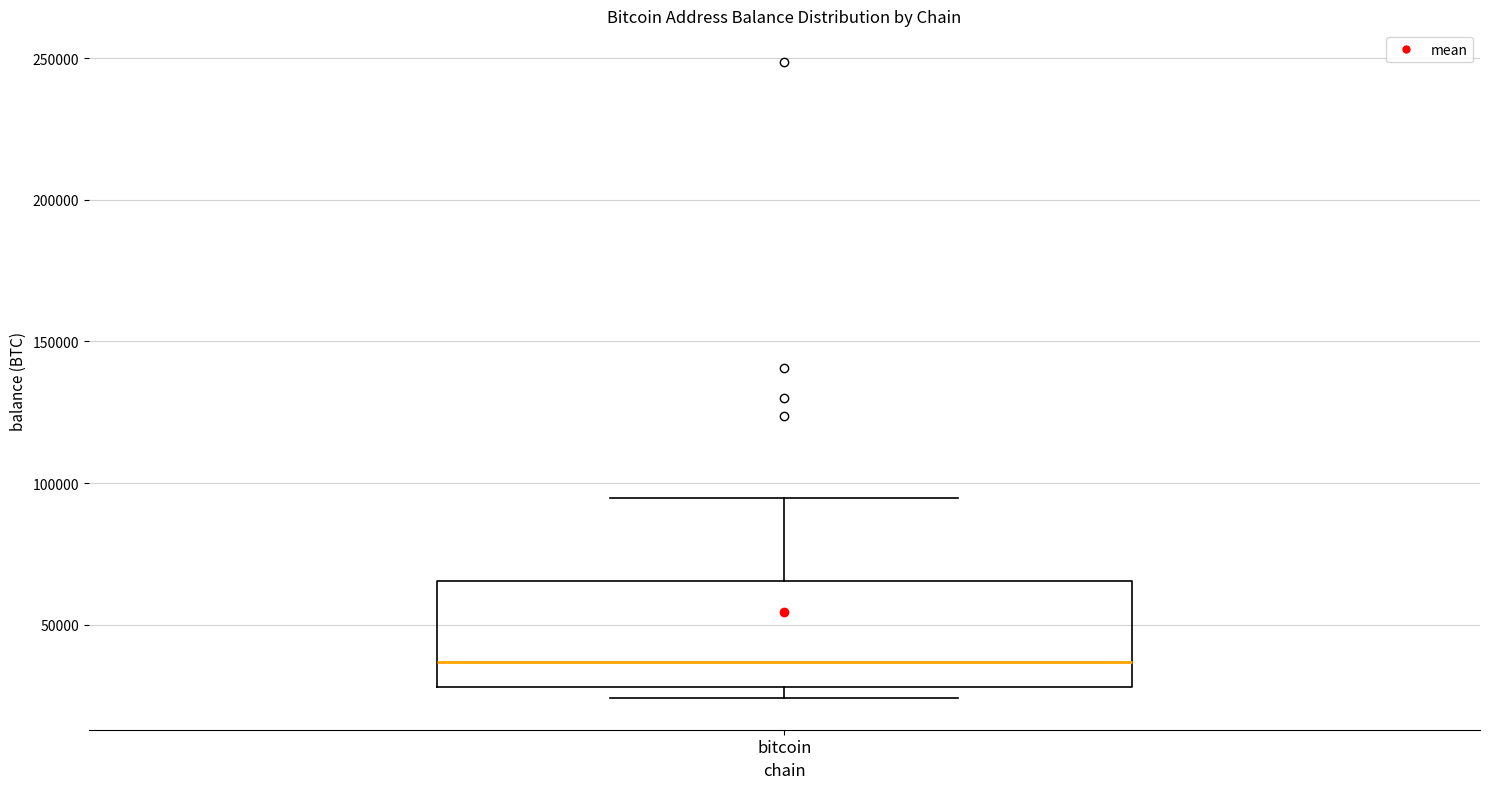

Read this box plot against the y-axis: the position of the median line, the range covered by the box, and the ends of both whiskers. The values are not printed on the chart, so give them approximately, as read against the axis.

median 35000, box 30000 to 65000, whiskers 25000 to 95000